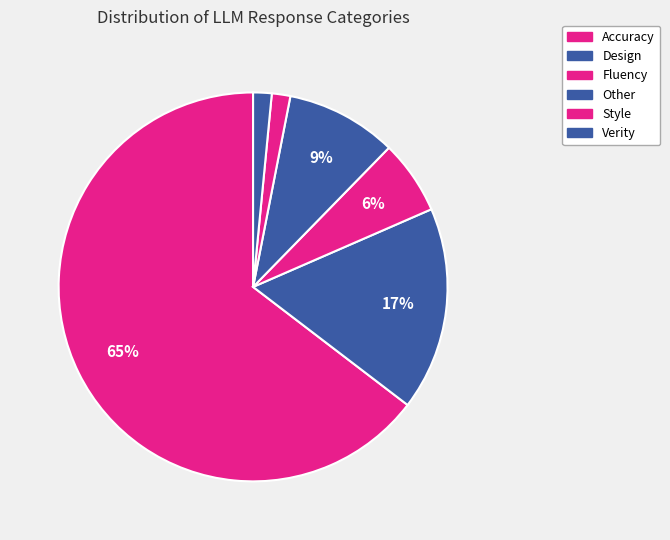

To the nearest percent, what is the difference between the Fluency and Accuracy slice percentages?

58%